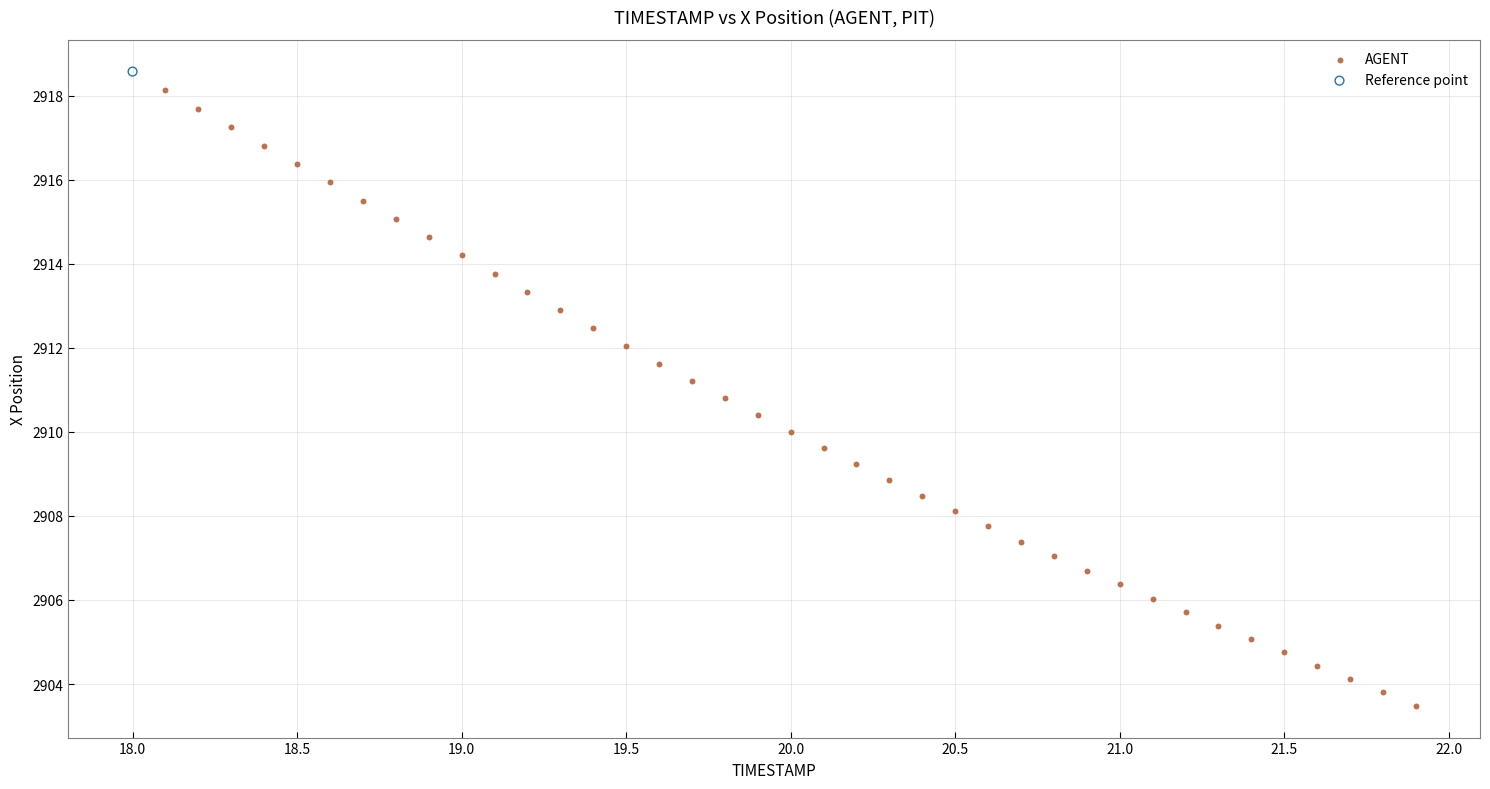

What are all the series names shown in the legend?

AGENT, Reference point